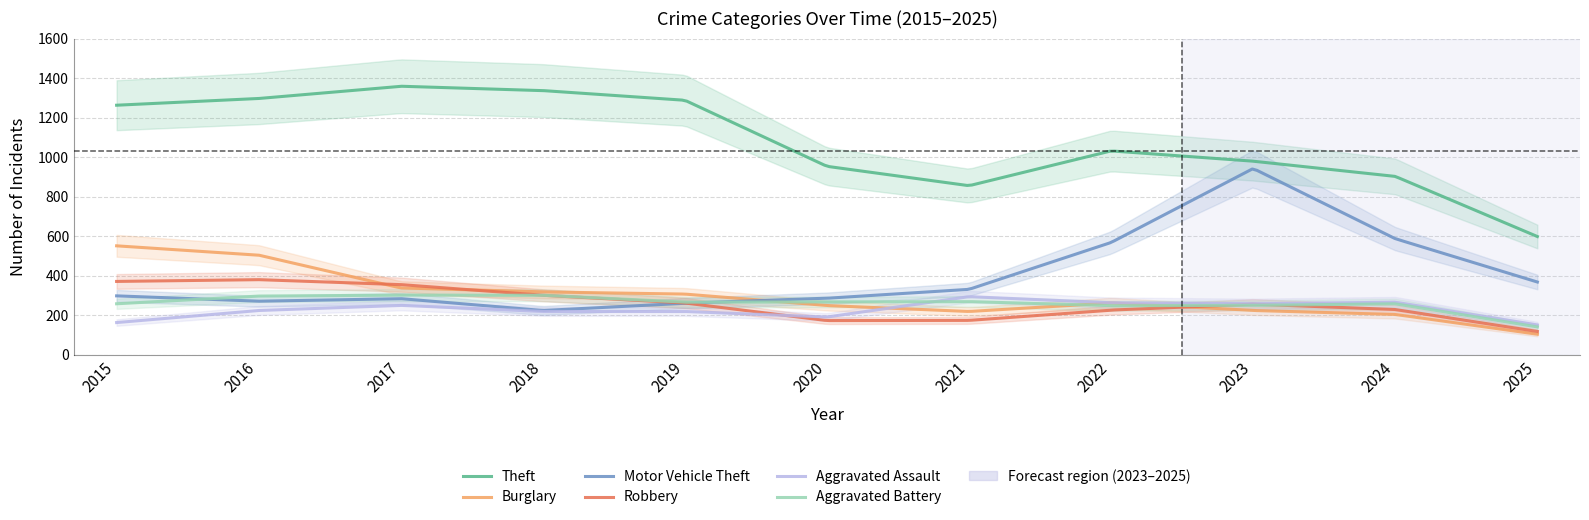

What is the value of the Motor Vehicle Theft point at the 5th from the left?

262